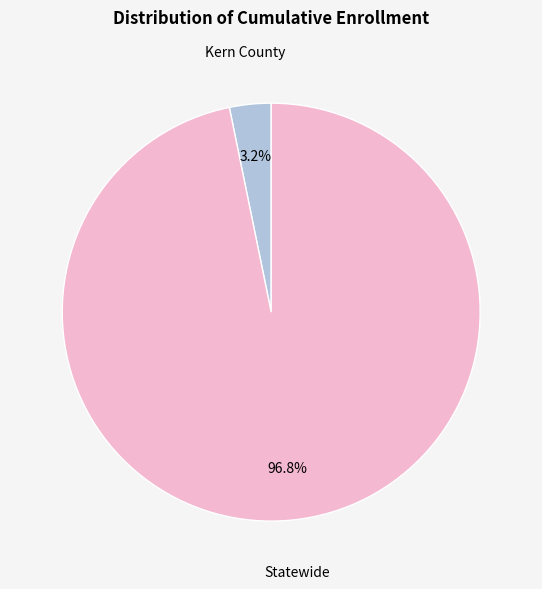

How many slices are in this pie chart?

2